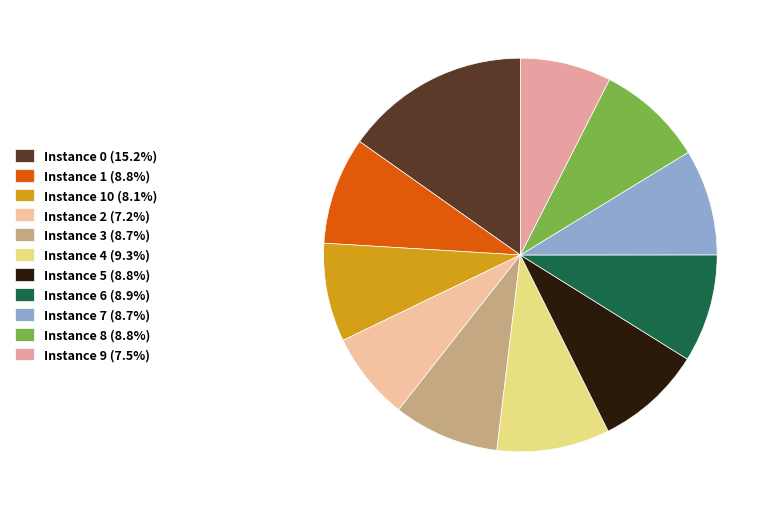

How many segments does this pie chart have?

11